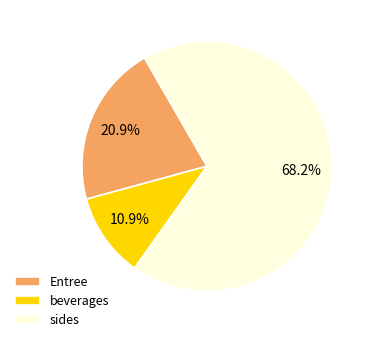

Which slice is the smallest?

beverages